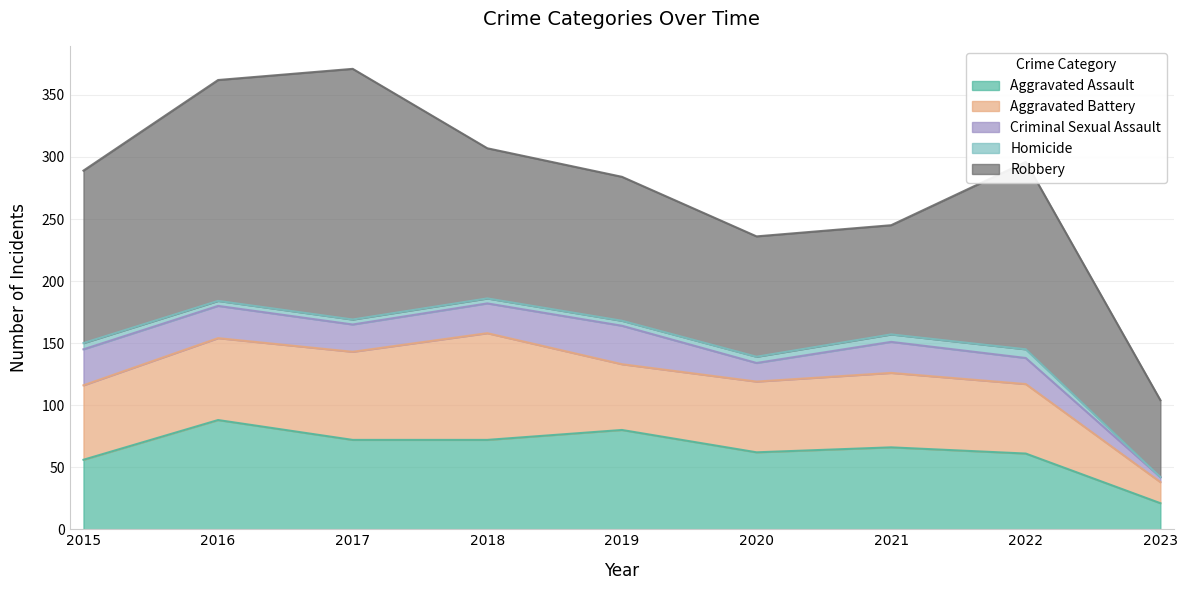

The value of Robbery at 2018 is 121. True or false?

True